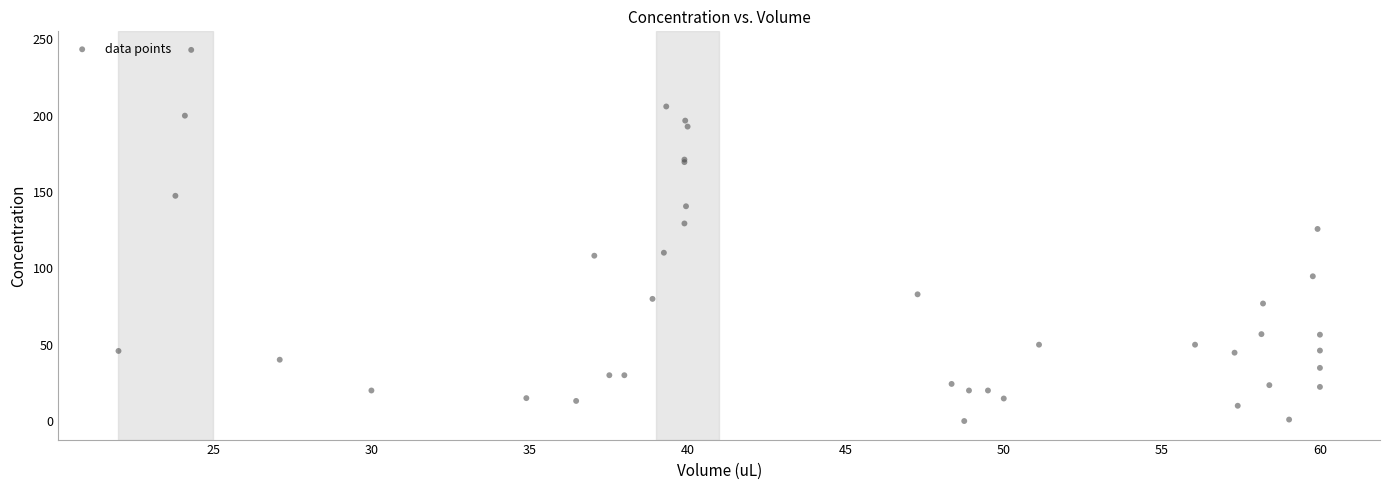

What Y value in the scatter plot is closest to 121?

125.8